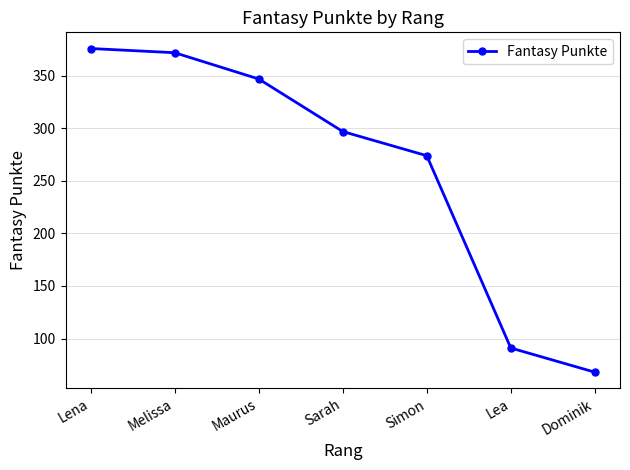

What is the change in value from Maurus to Sarah?

-50